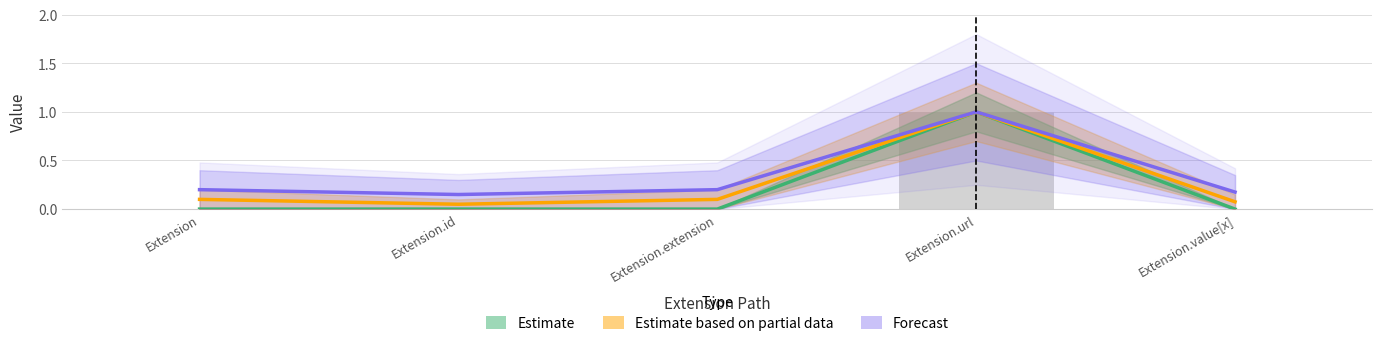

What is the sum of all Estimate values?

1.0